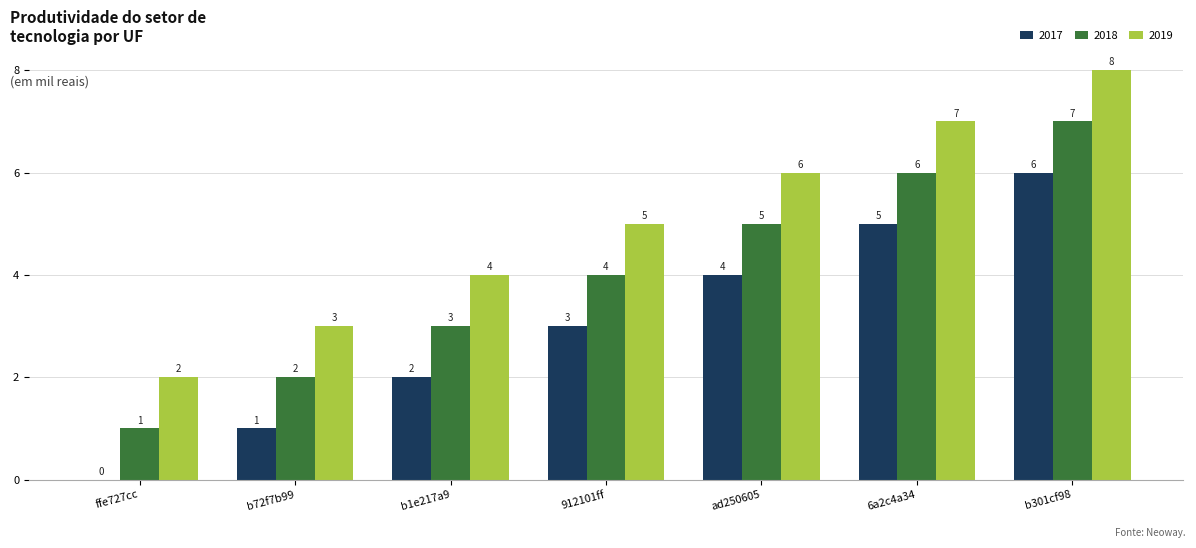

What is the sum of the 2019 values at ad250605 and b301cf98?

14